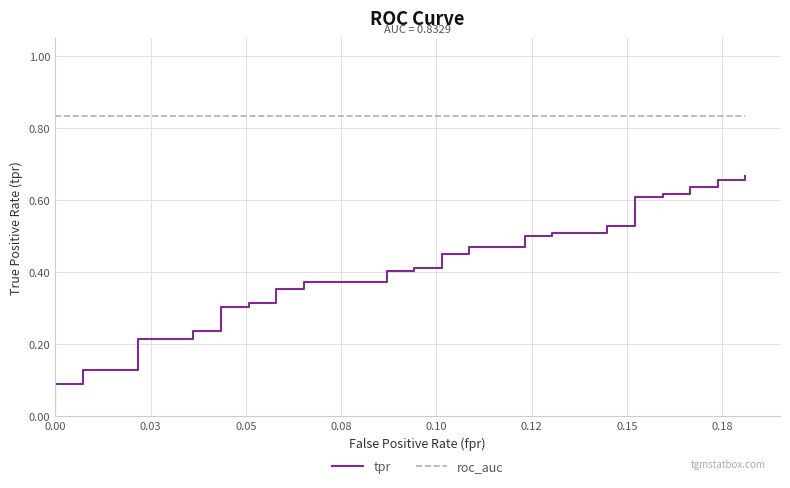

How many categories are shown in the chart?

40